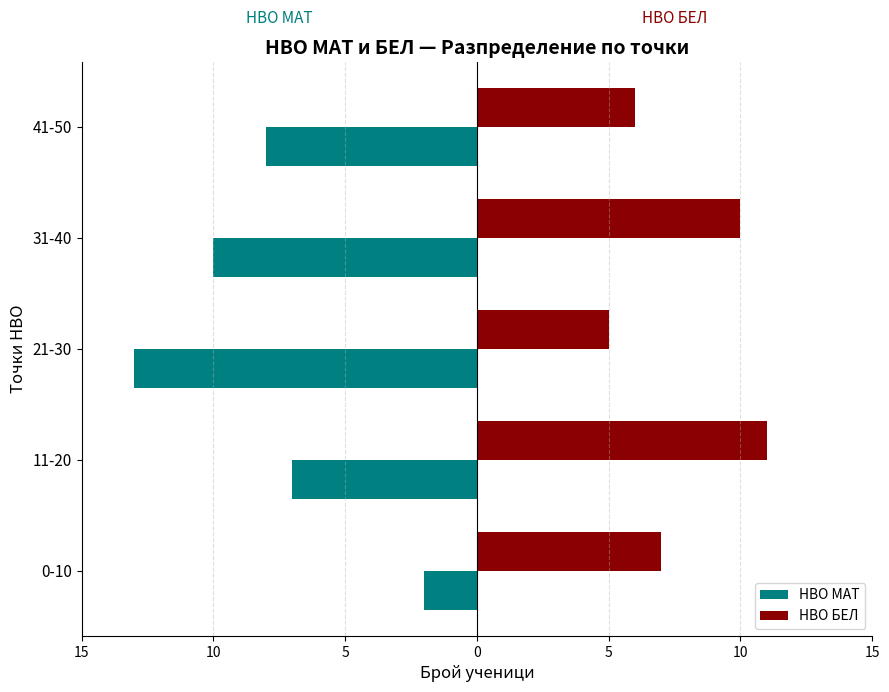

What are all the series names shown in the legend?

НВО МАТ, НВО БЕЛ